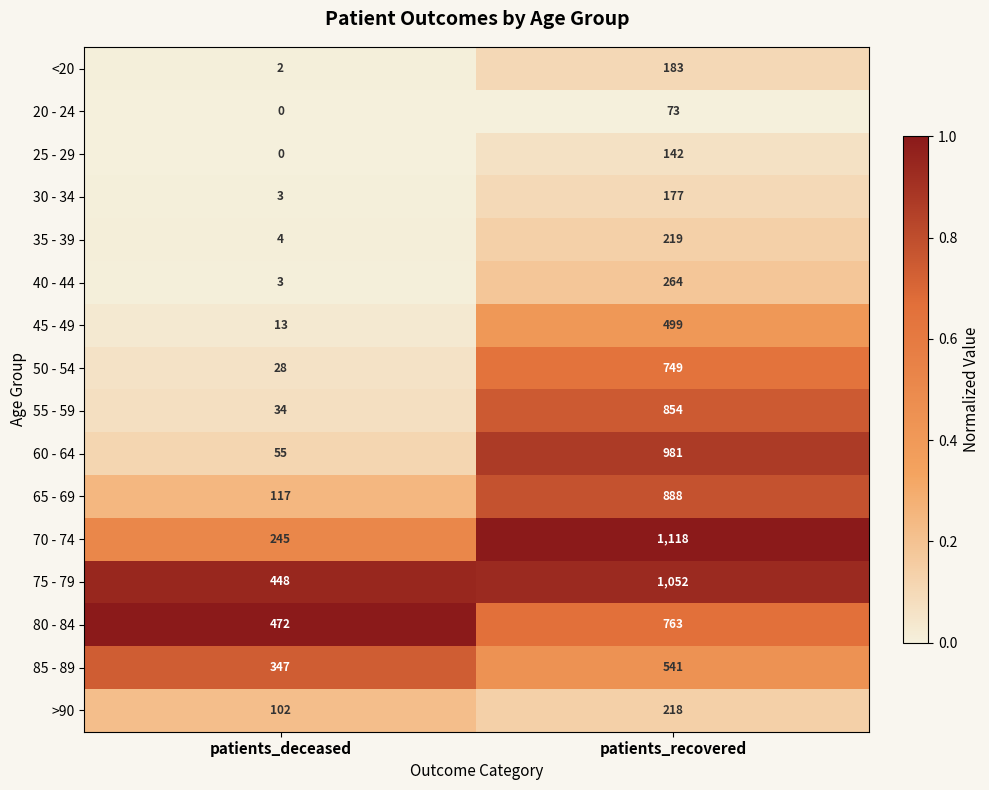

Is it true that 80 - 84 equals 763 at patients_recovered?

True